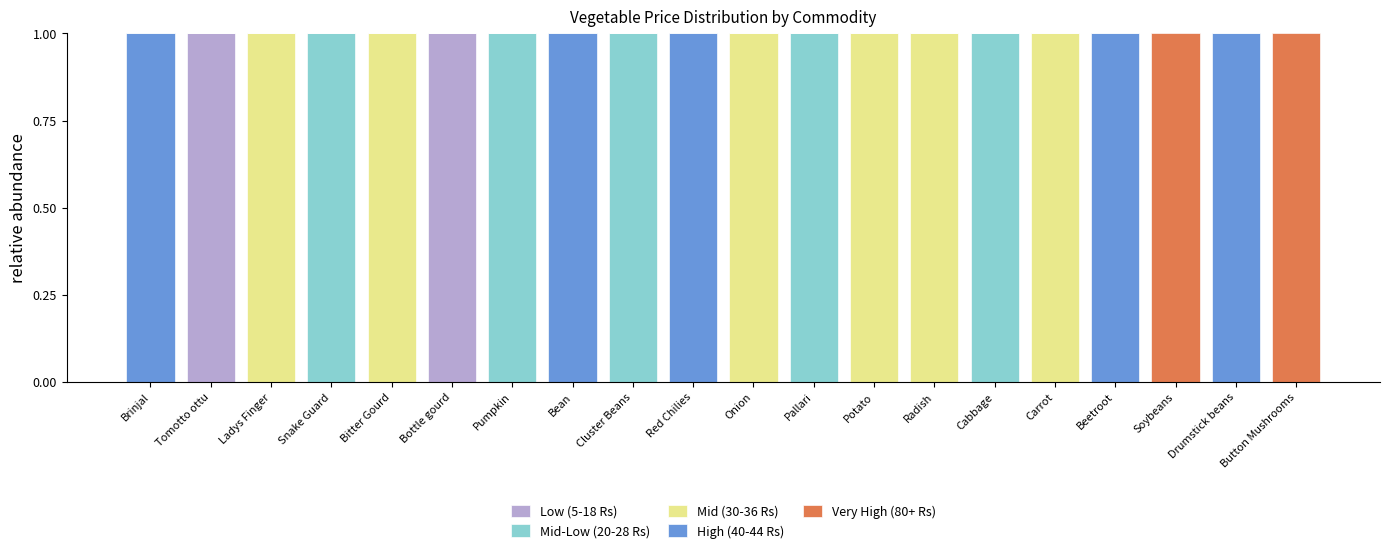

Is it true that Low (5-18 Rs) equals 0 at Potato?

True